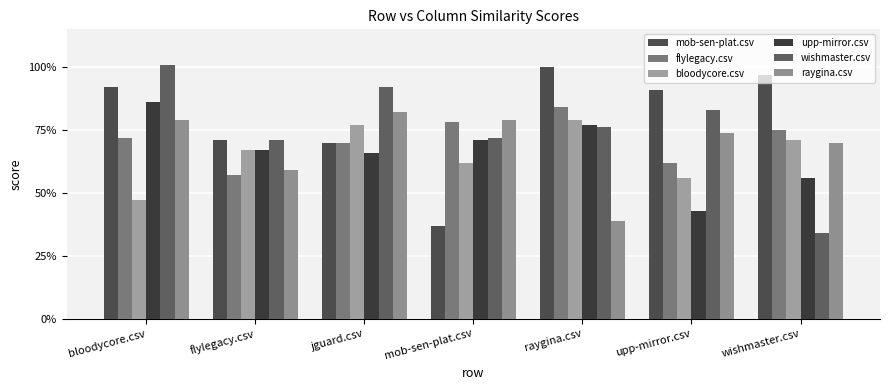

Reading left to right, list all the values displayed in this chart.

mob-sen-plat.csv: 0.9	0.7	0.7	0.4	1.0	0.9	1.0
flylegacy.csv: 0.7	0.6	0.7	0.8	0.8	0.6	0.8
bloodycore.csv: 0.5	0.7	0.8	0.6	0.8	0.6	0.7
upp-mirror.csv: 0.9	0.7	0.7	0.7	0.8	0.4	0.6
wishmaster.csv: 1.0	0.7	0.9	0.7	0.8	0.8	0.3
raygina.csv: 0.8	0.6	0.8	0.8	0.4	0.7	0.7